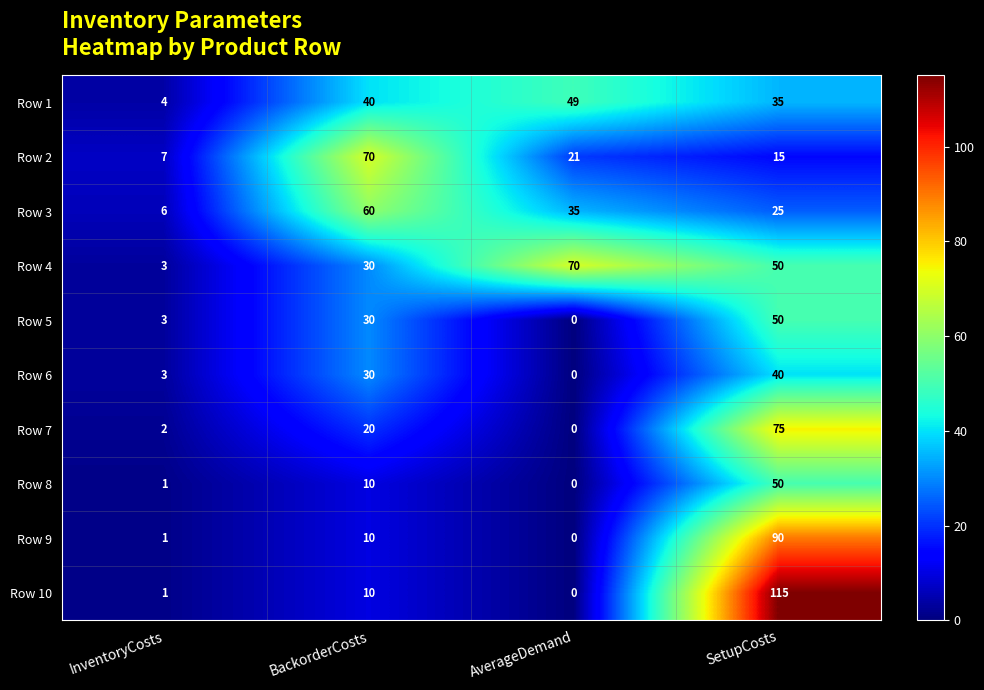

What is the maximum value shown in the chart?

115